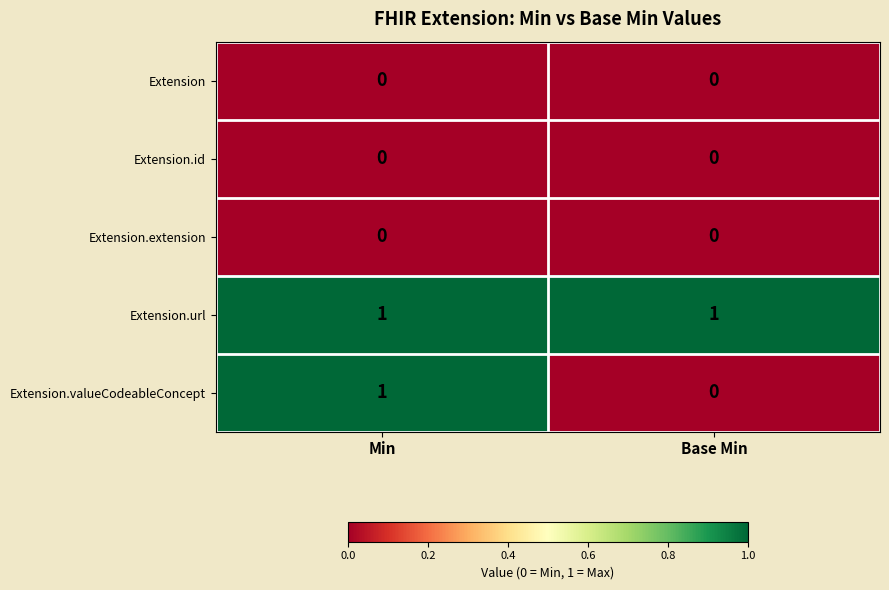

Between Min and Base Min, which series saw the biggest shift?

Extension.valueCodeableConcept